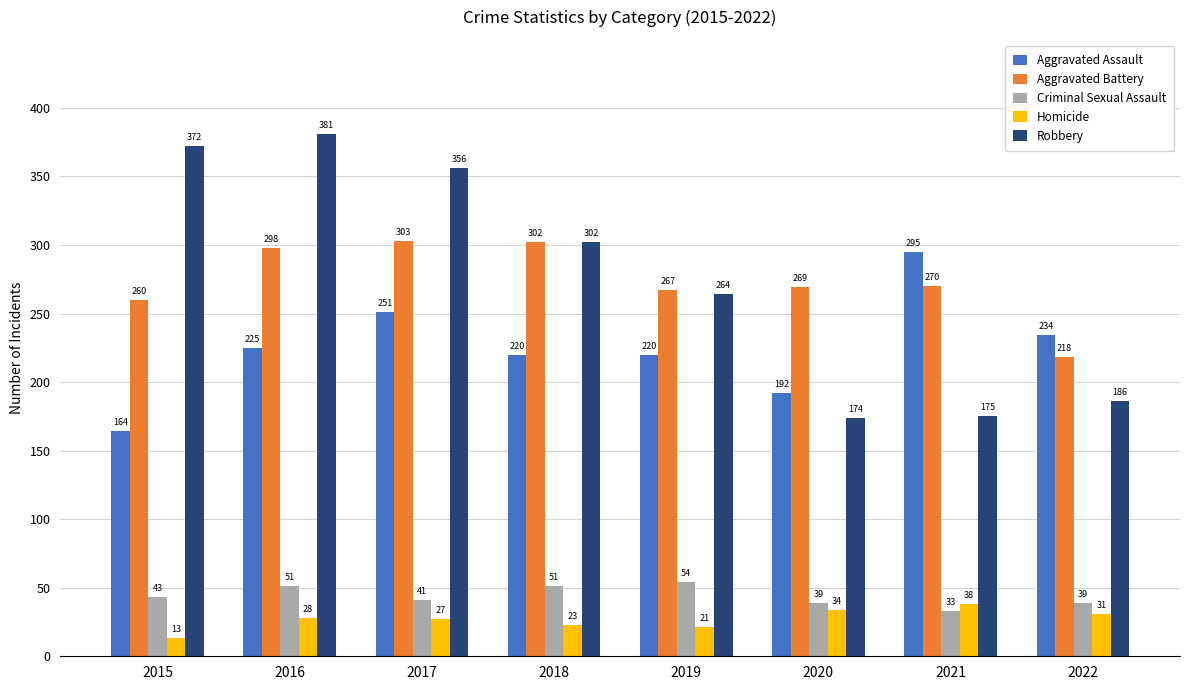

What is the difference between the maximum and minimum values in the Robbery series?

207